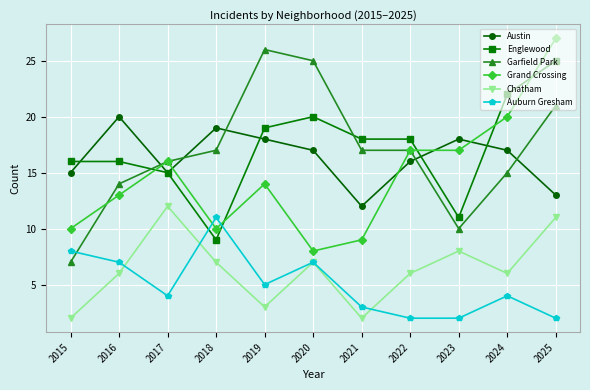

Where do Garfield Park and Grand Crossing first cross each other?

2015 and 2016